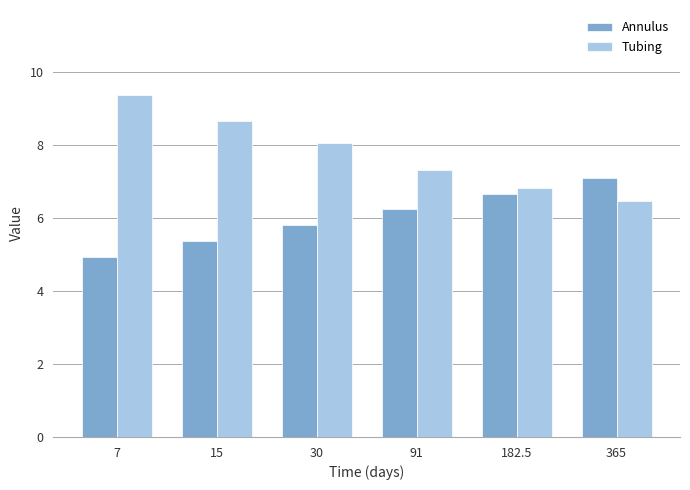

List the series in order of their overall mean, lowest first.

Annulus, Tubing